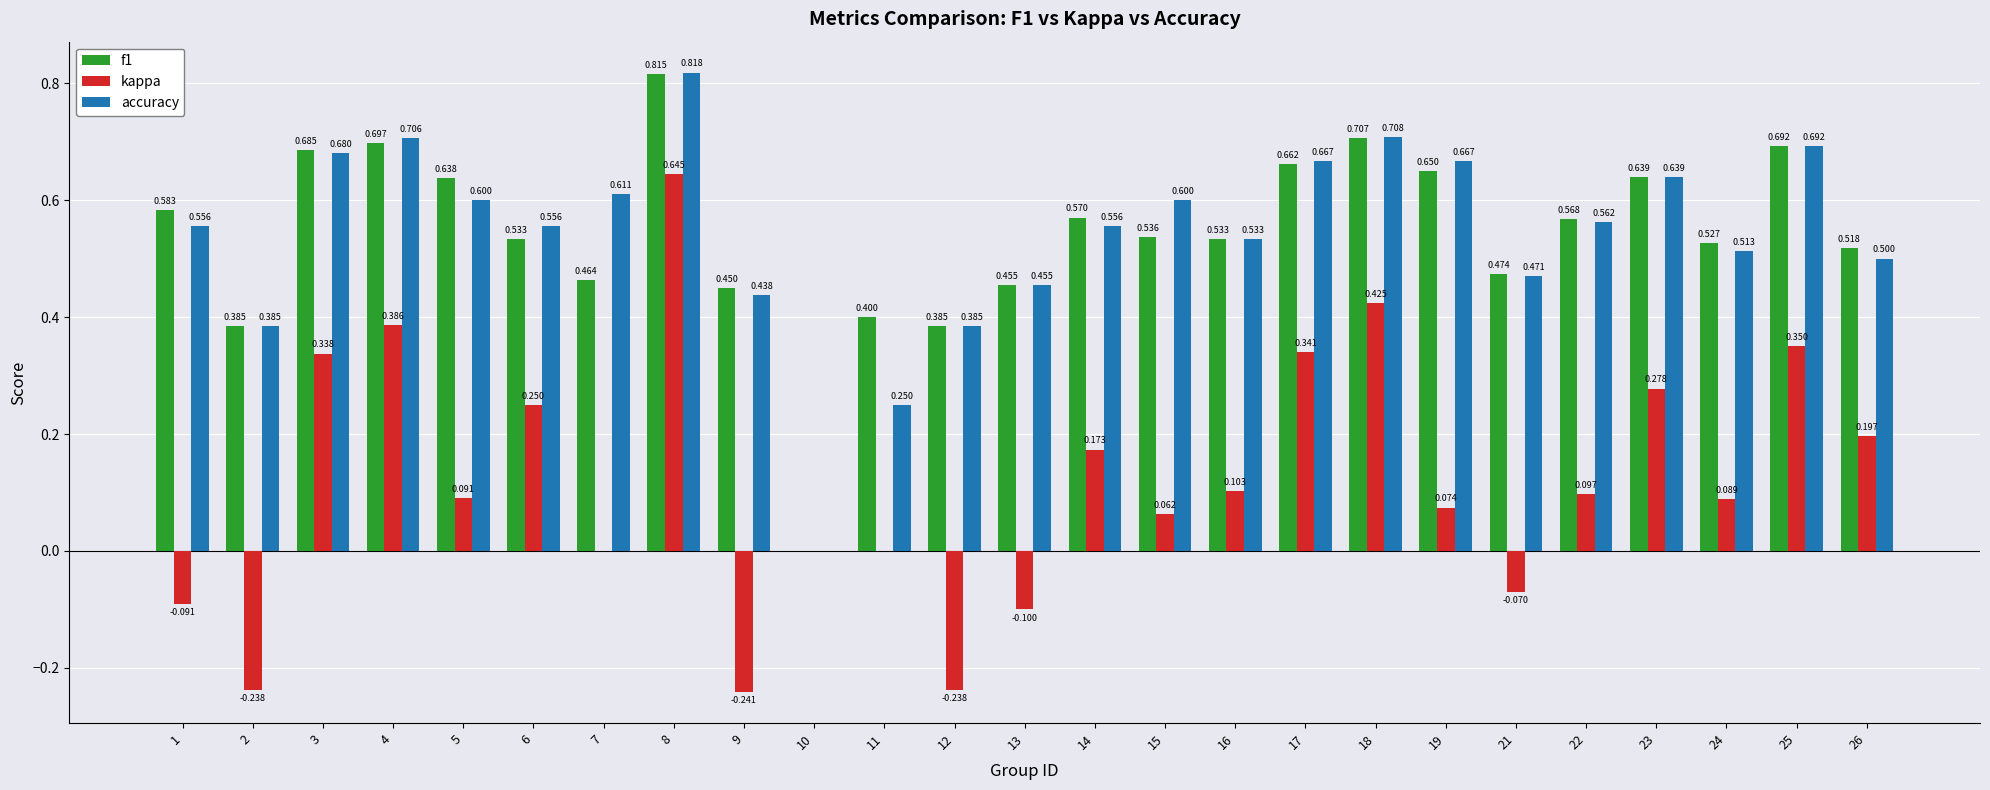

How many groups of bars are there?

25